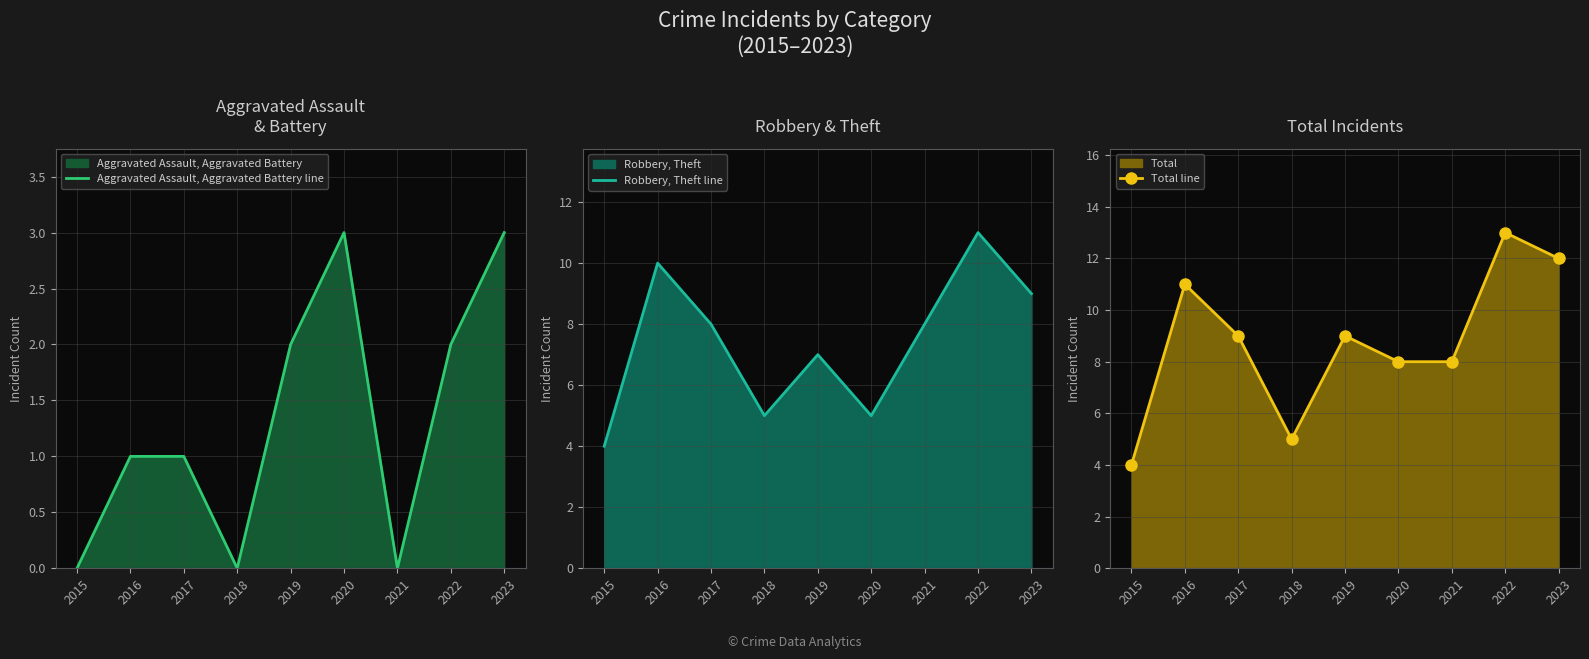

What is the sum of the Total line values at 2017 and 2019?

18